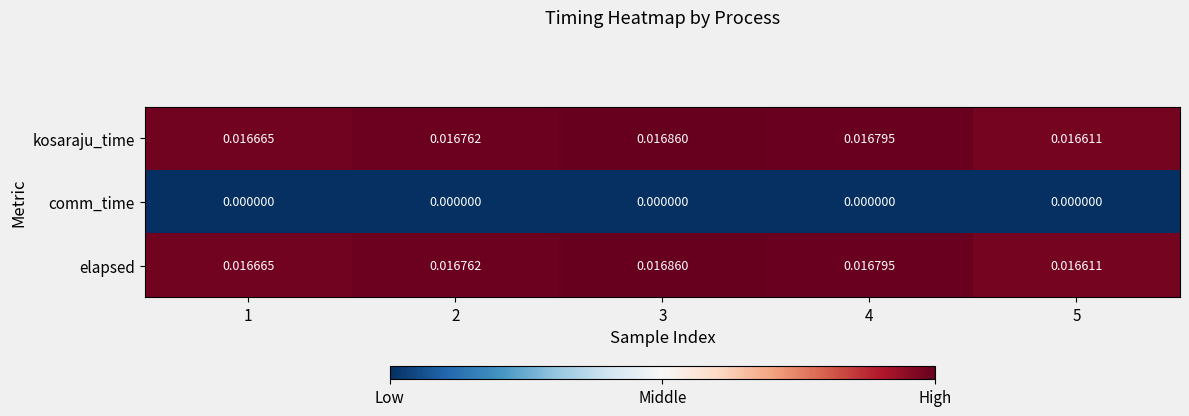

How many categories are shown in the chart?

5